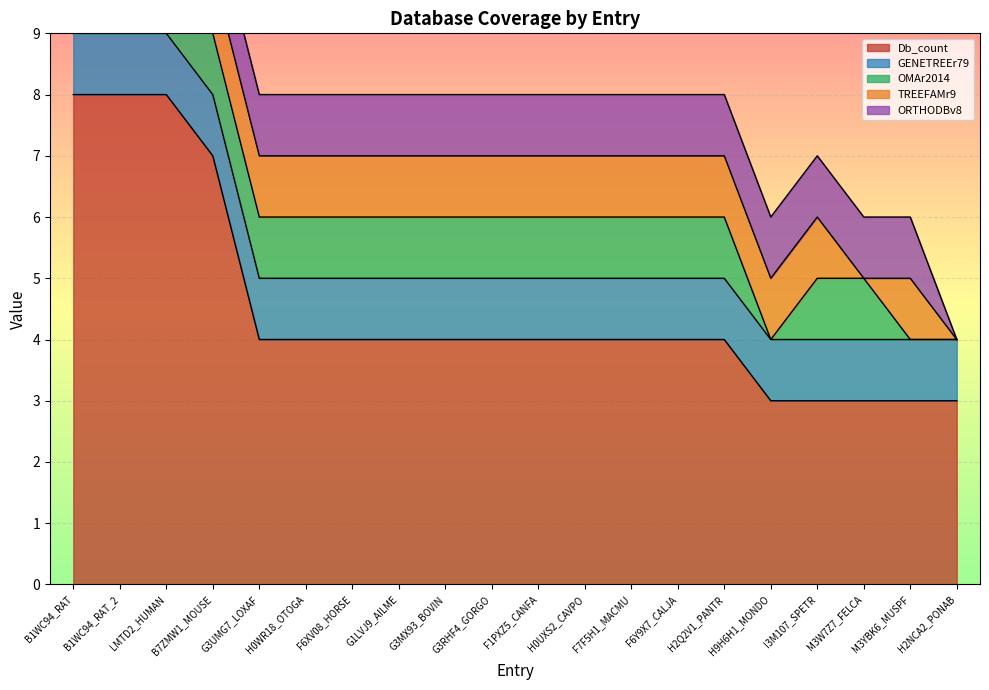

Which series has the largest total across all categories?

Db_count